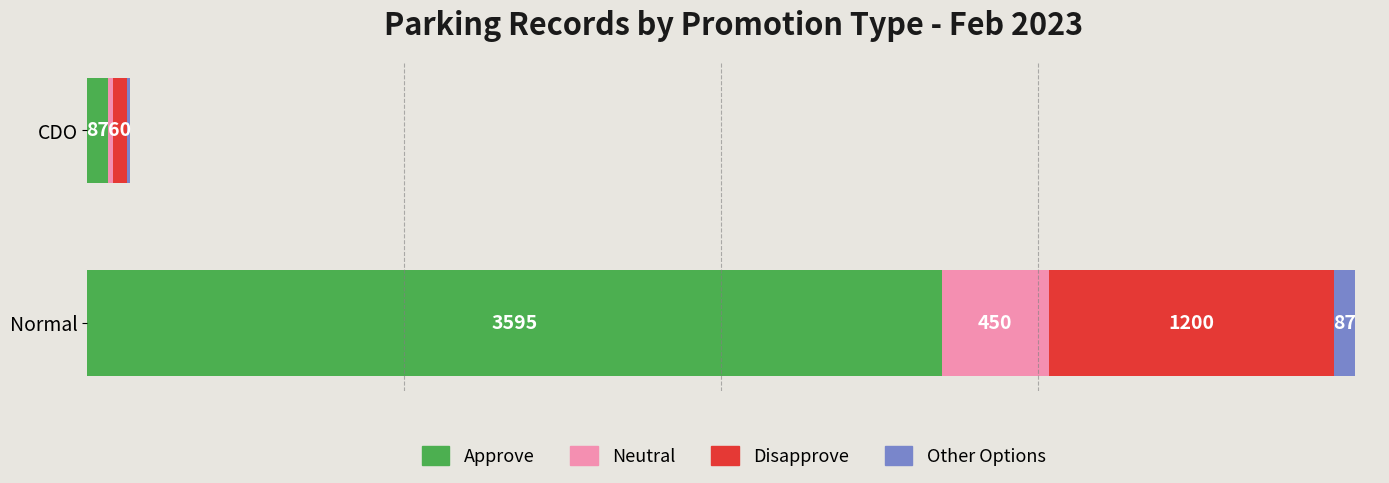

At which label does Approve reach its peak?

Normal